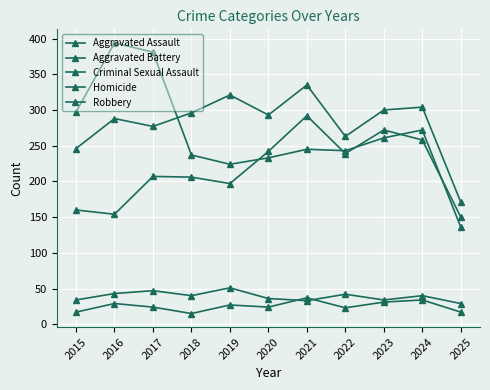

Does the chart have visible grid lines?

Yes